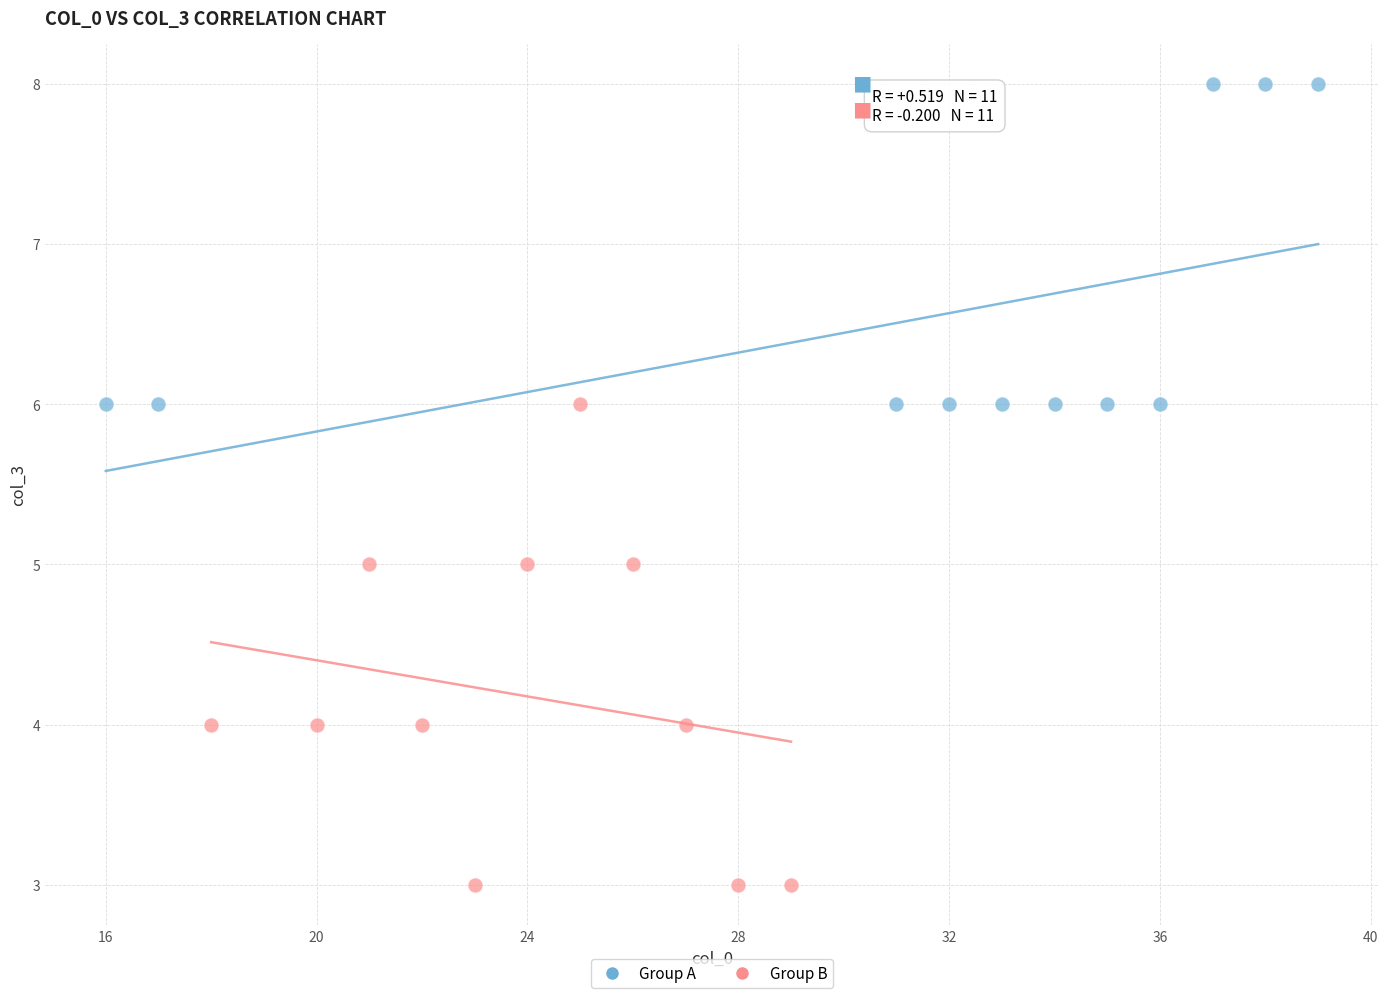

Which series has the widest spread of Y values?

Group B